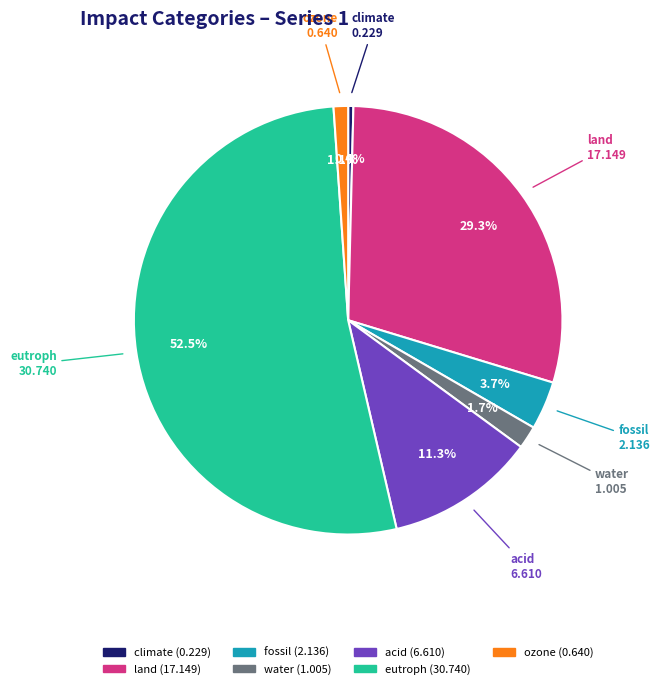

How many slices are in this pie chart?

7